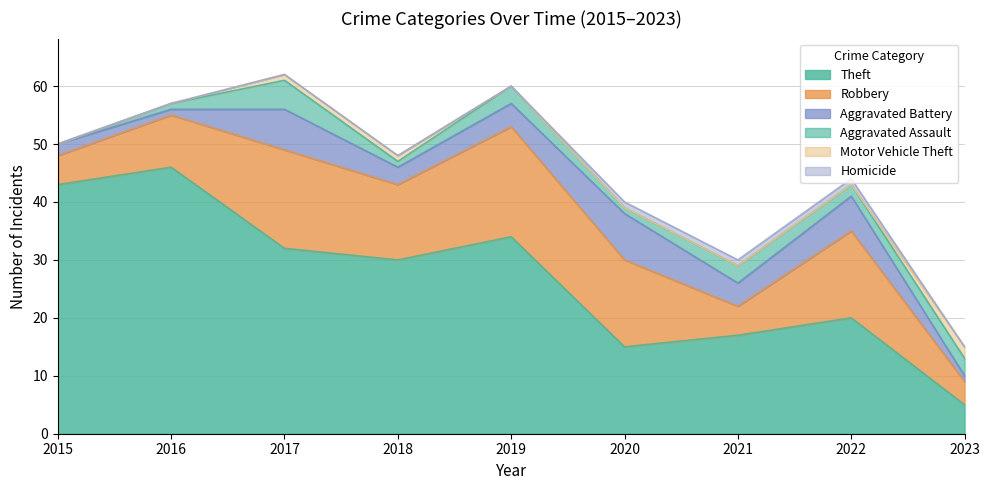

How many interior local valleys does the Aggravated Battery series have?

3